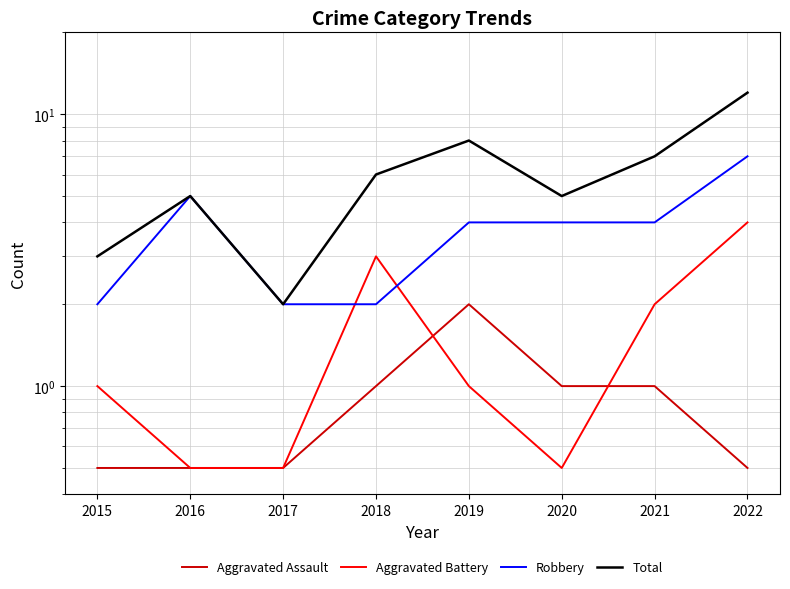

Which category has the lowest value in the Total series?

2017